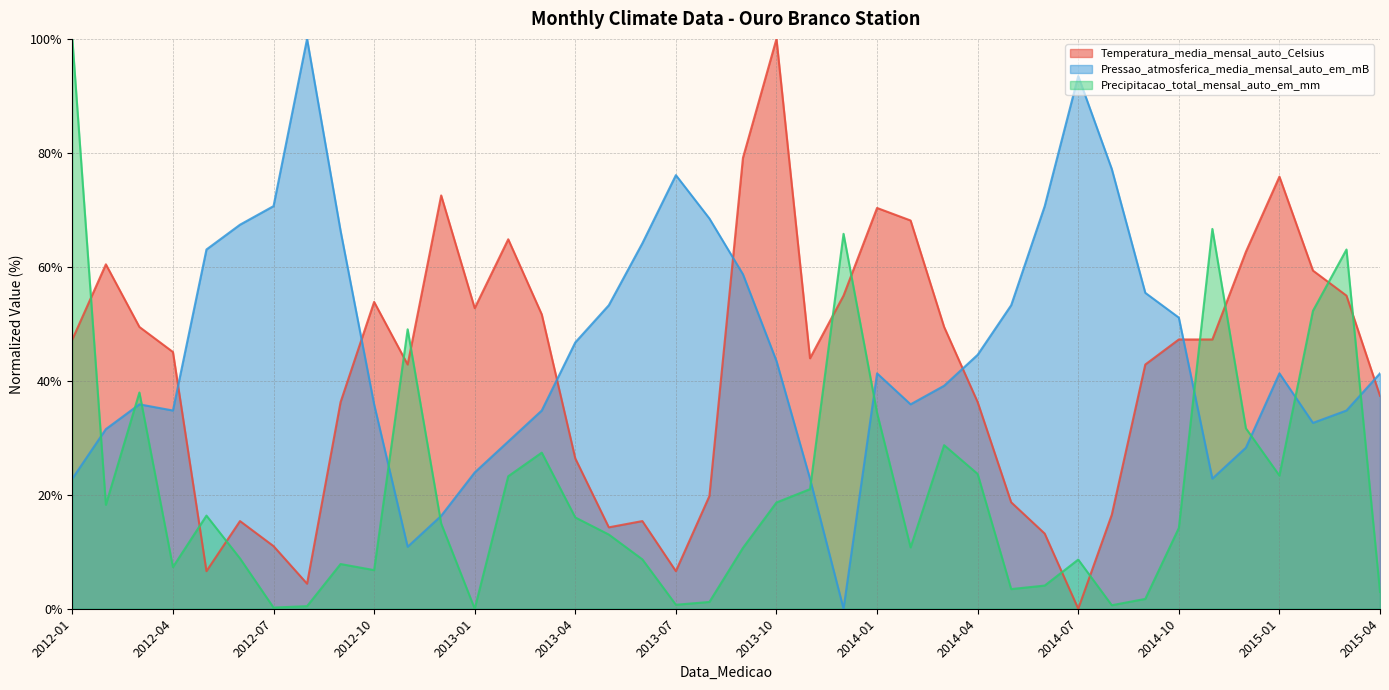

Is it true that Pressao_atmosferica_media_mensal_auto_em_mB equals 34.8 at 2012-04?

True